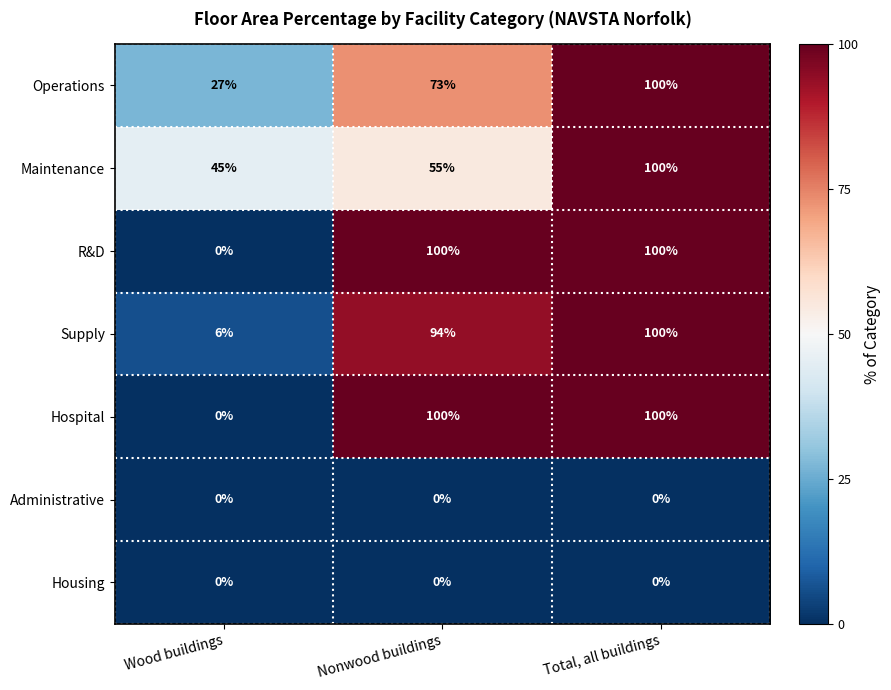

What is the difference between the maximum and minimum values in the Hospital series?

100